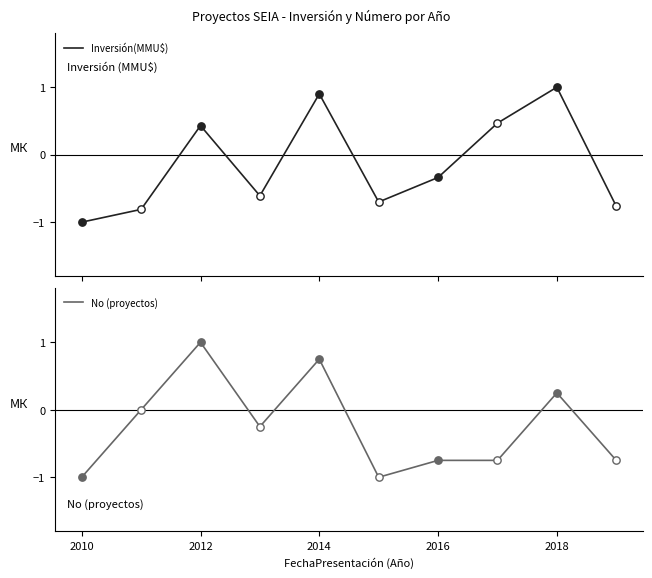

Which series has the largest Y range (max minus min)?

Inversión(MMU$)